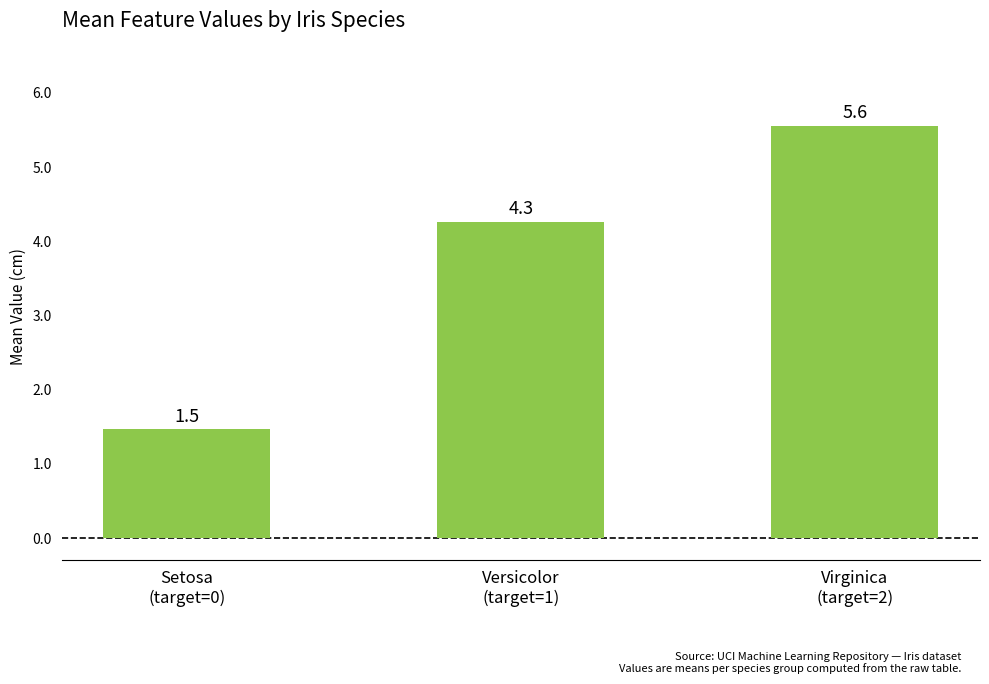

What is the average value?

3.8